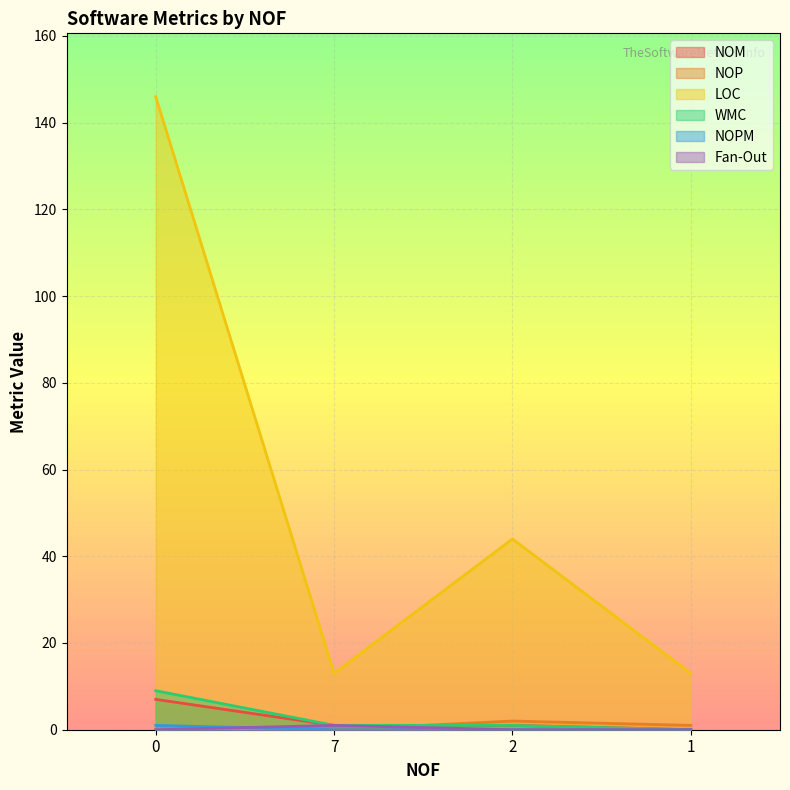

Reading left to right, extract all data points from this chart.

NOM: 0=7	7=1	2=1	1=0
NOP: 0=0	7=0	2=2	1=1
LOC: 0=146	7=13	2=44	1=13
WMC: 0=9	7=1	2=1	1=0
NOPM: 0=1	7=0	2=0	1=0
Fan-Out: 0=0	7=1	2=0	1=0